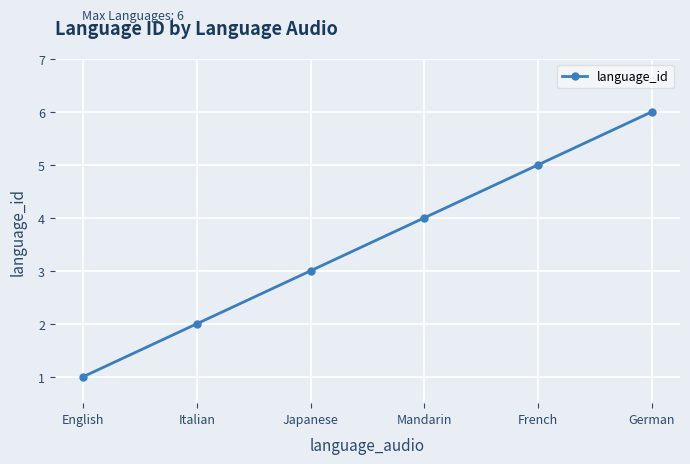

Rank the categories by value from highest to lowest.

German, French, Mandarin, Japanese, Italian, English